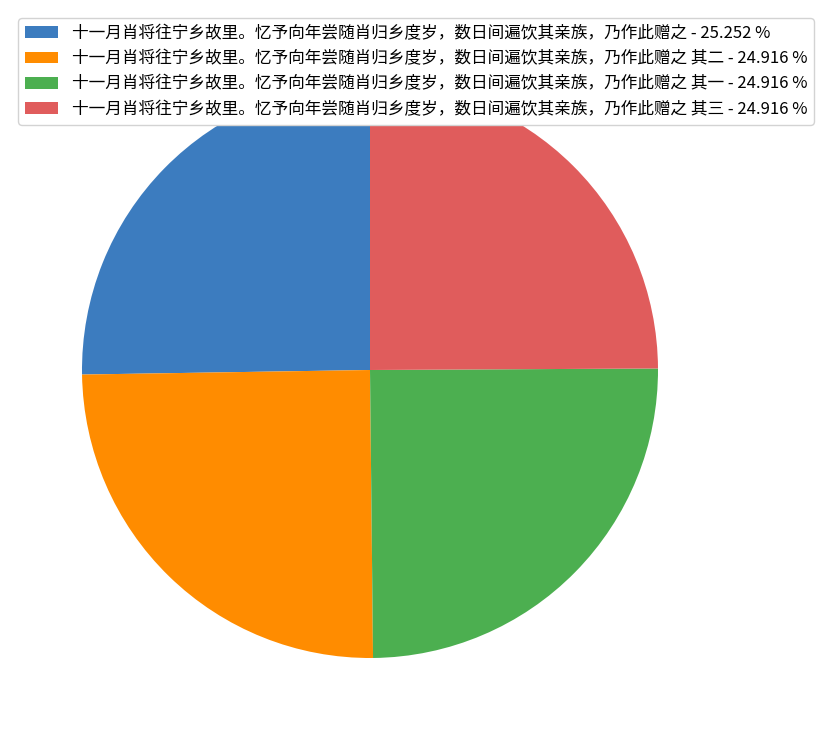

Is there a majority slice in this chart?

No